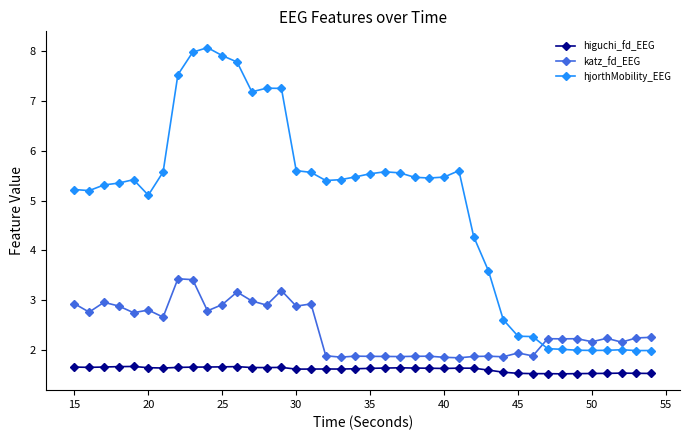

What is the lowest value of the hjorthMobility_EEG series?

2.0